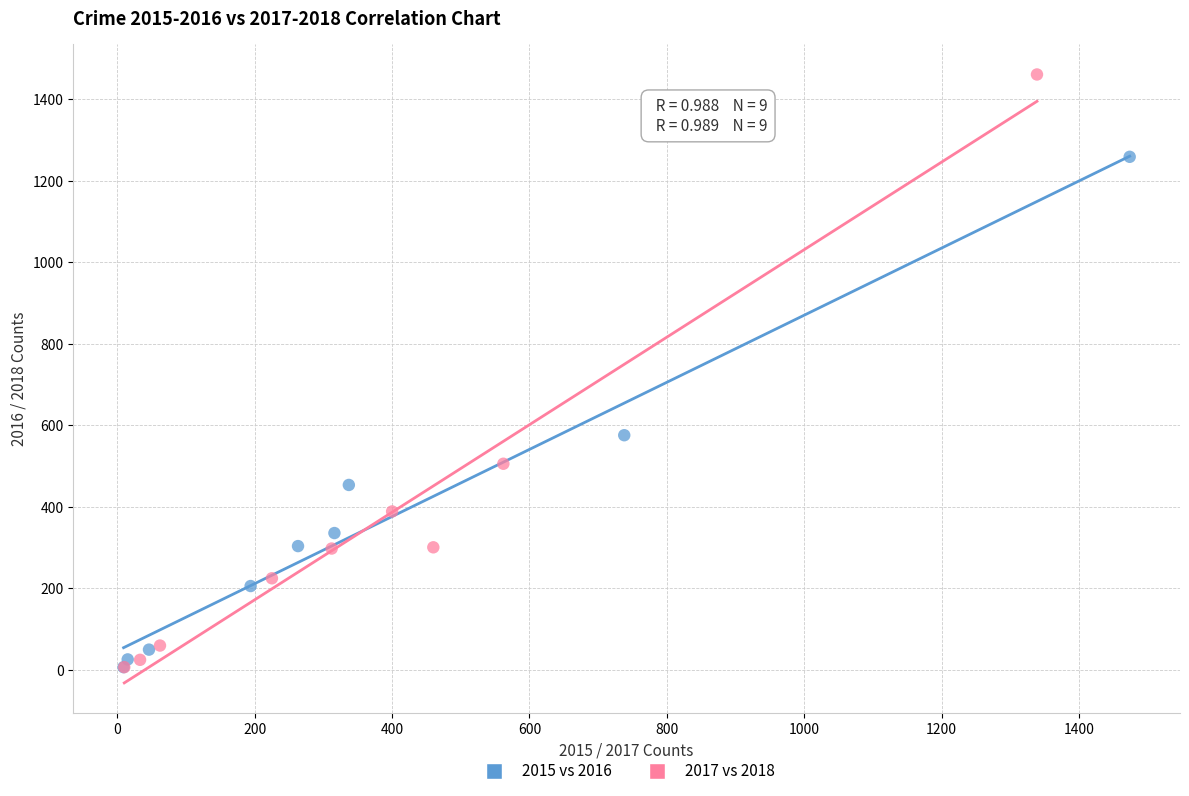

What are all the series names shown in the legend?

2015 vs 2016, 2017 vs 2018